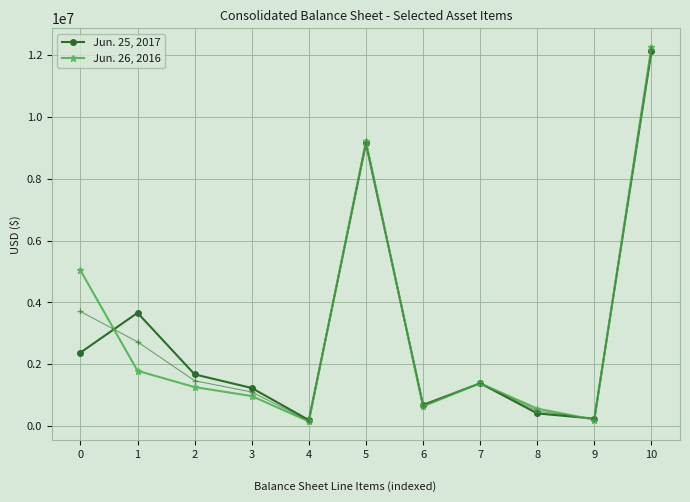

List the series in order of their peak value, lowest first.

Jun. 25, 2017, Jun. 26, 2016